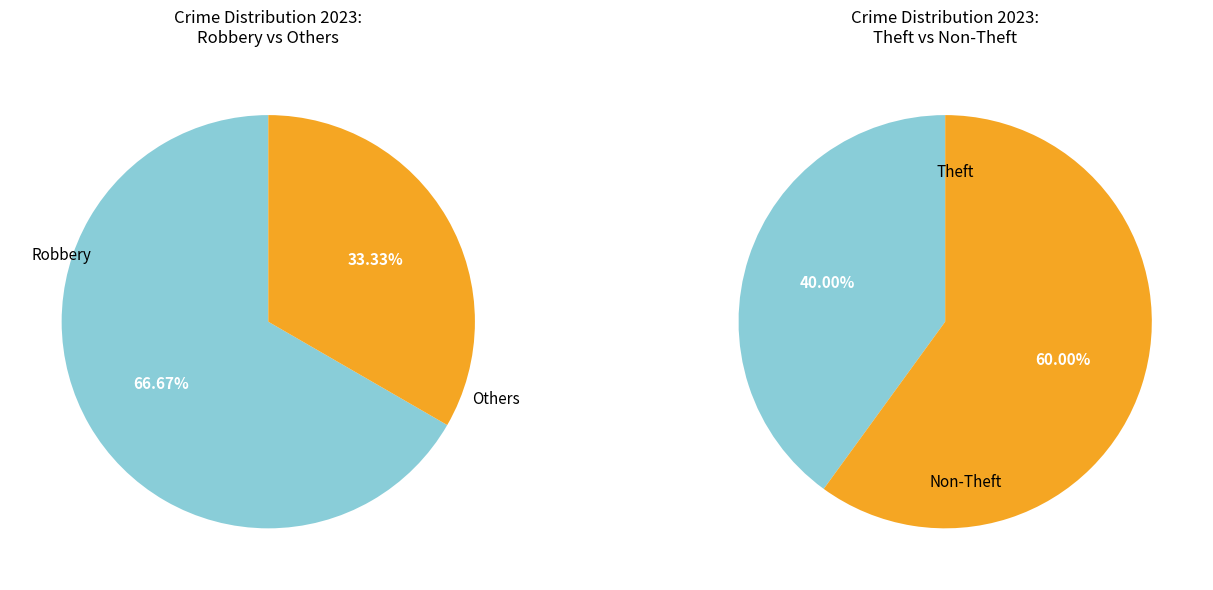

The Theft slice represents 27% of the pie. True or false?

False